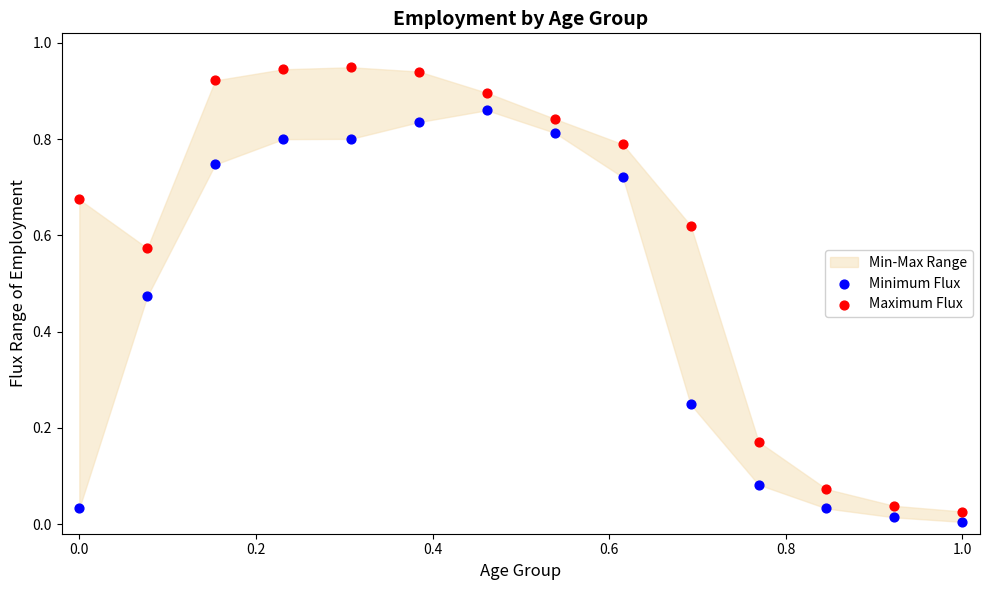

Which series has the largest Y range (max minus min)?

Maximum Flux